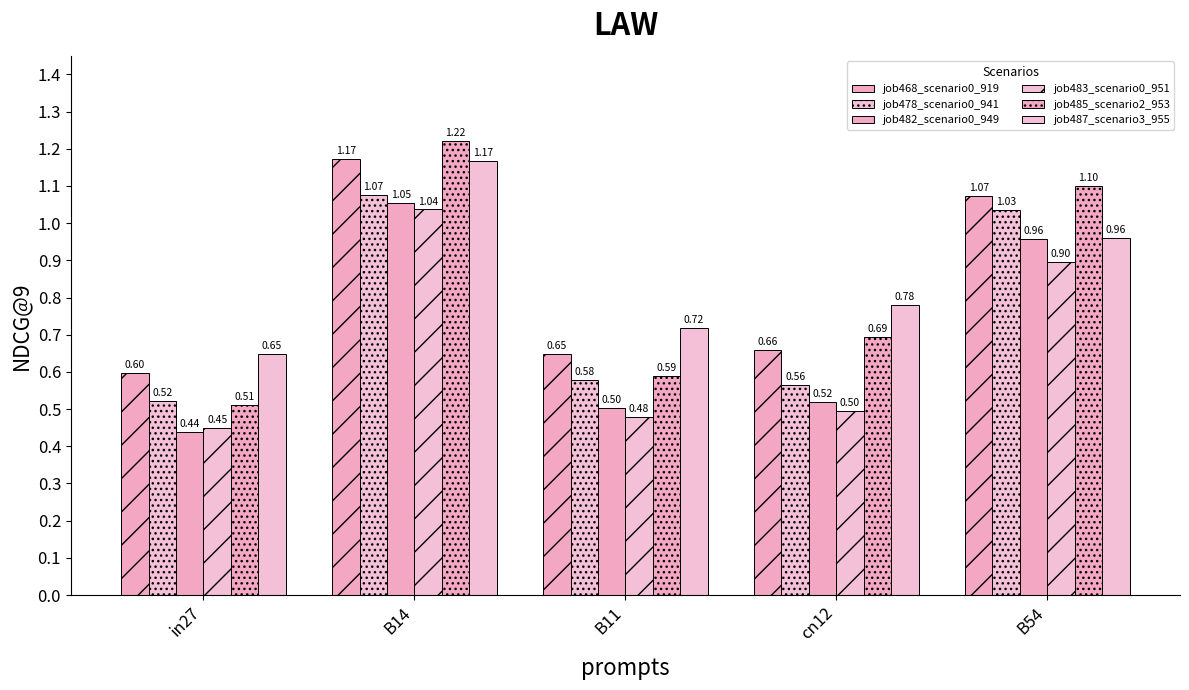

What is the total value across all series at B14?

6.7